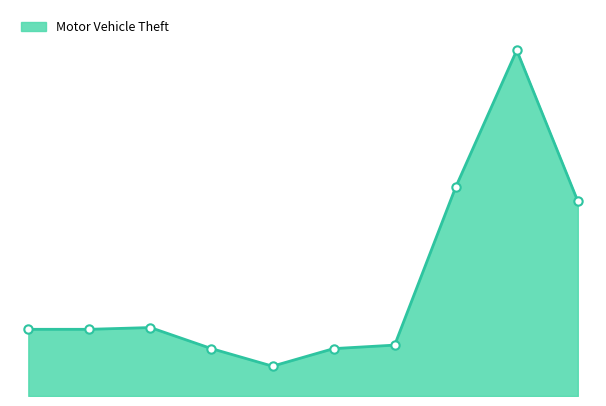

Reading left to right, transcribe all the data shown in this chart.

38	38	39	27	17	27	29	119	197	111